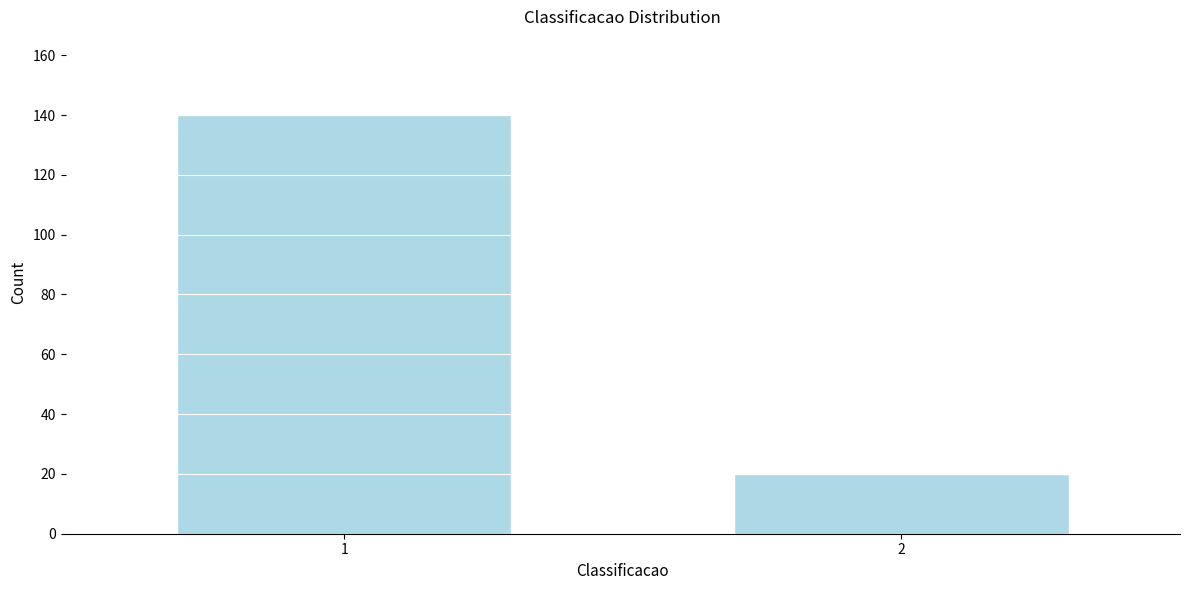

Reading left to right, list all the values displayed in this chart.

1=140	2=20